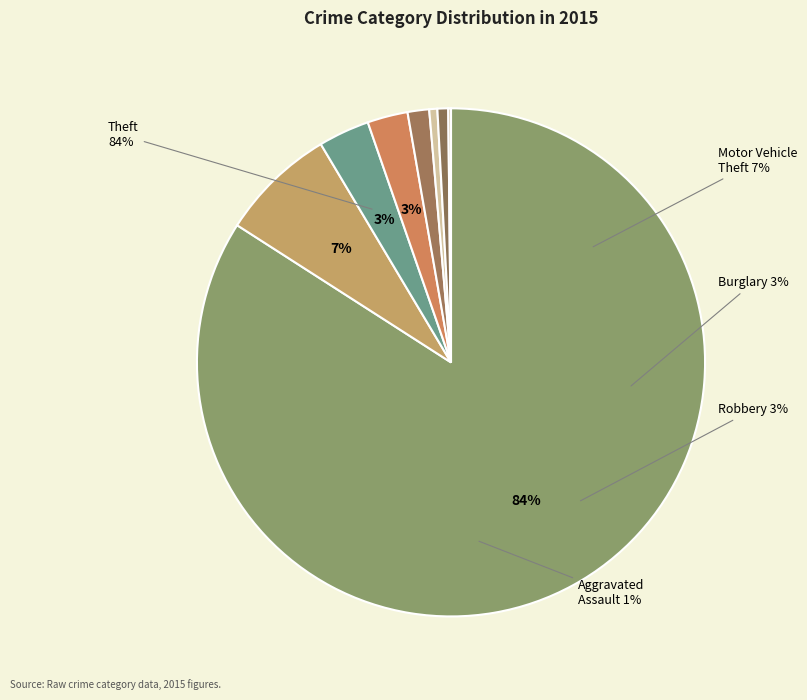

Which category accounts for the majority?

Theft